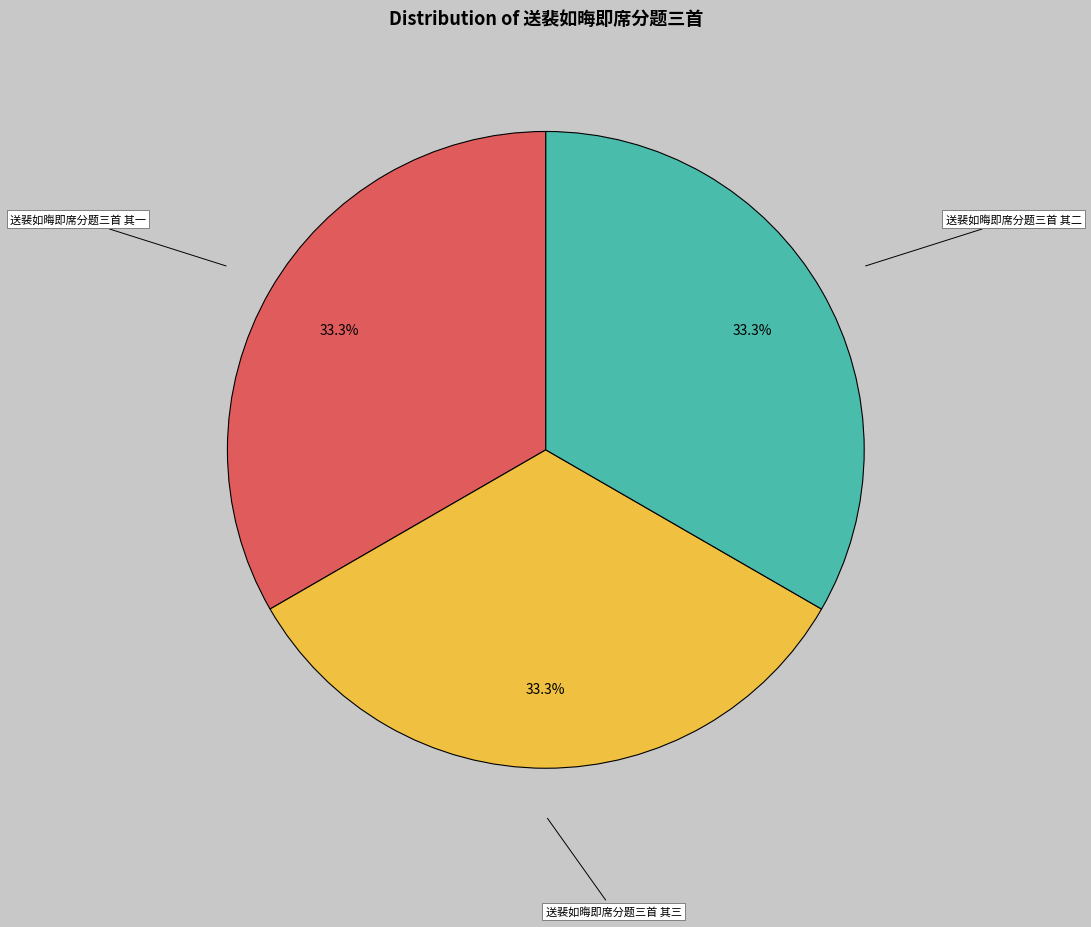

What is the ratio of the value at 送裴如晦即席分题三首 其二 to the value at 送裴如晦即席分题三首 其三?

1.0